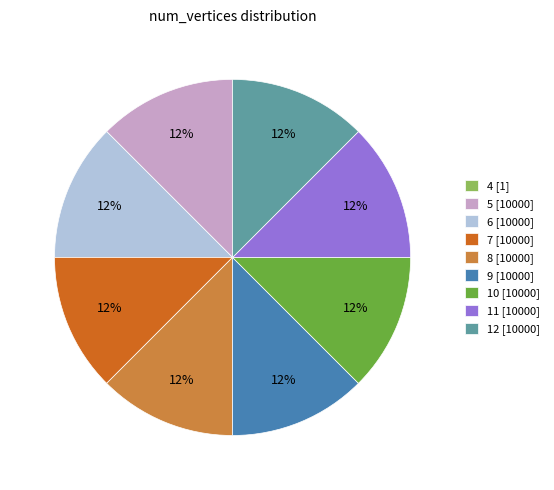

Does 12 represent more than half of the total?

No